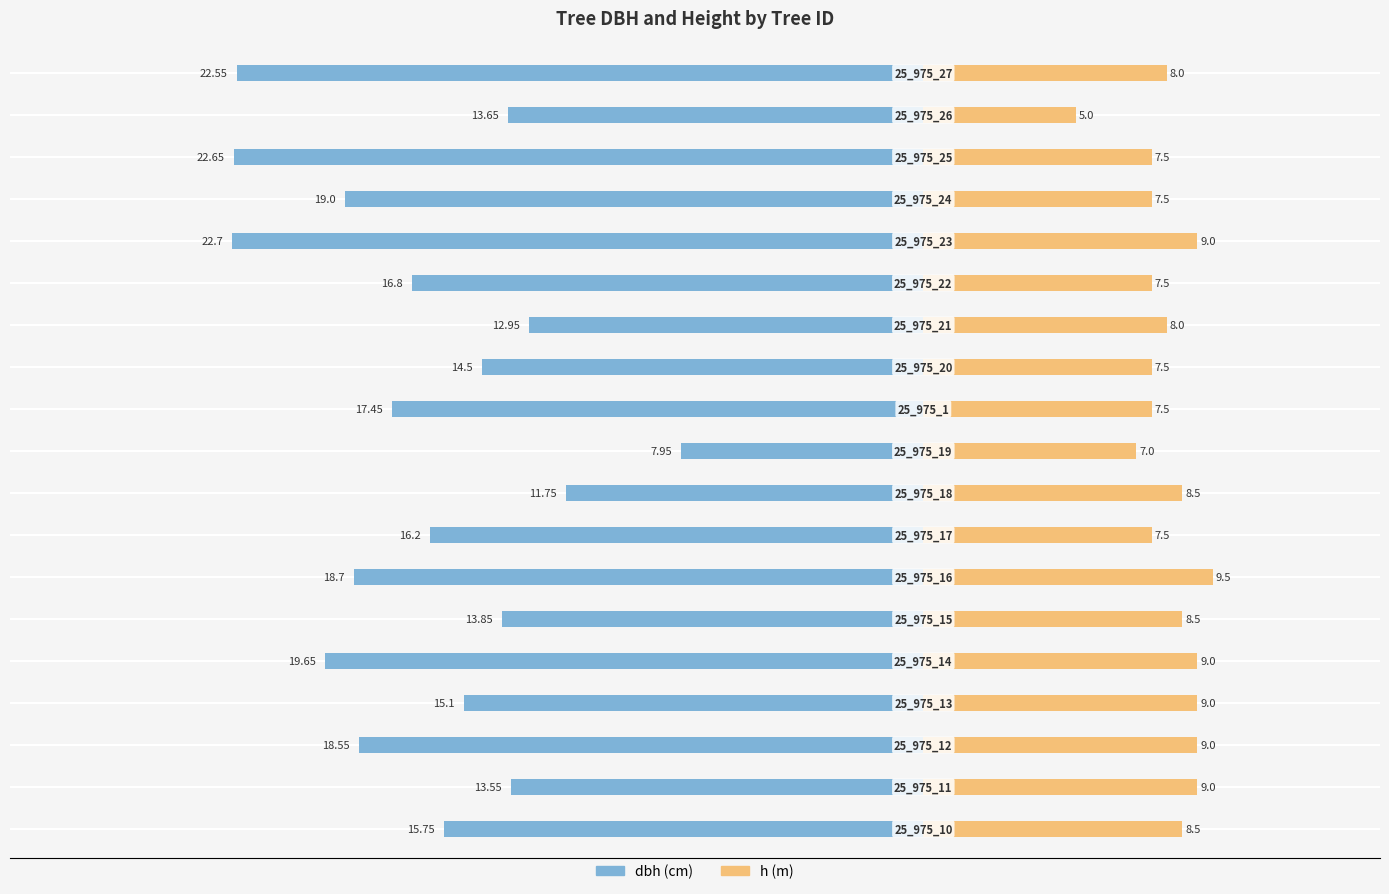

Reading left to right, list all the values displayed in this chart.

dbh: -15.8	-13.6	-18.6	-15.1	-19.6	-13.8	-18.7	-16.2	-11.8	-8.0	-17.4	-14.5	-12.9	-16.8	-22.7	-19.0	-22.6	-13.7	-22.6
h: 8.5	9.0	9.0	9.0	9.0	8.5	9.5	7.5	8.5	7.0	7.5	7.5	8.0	7.5	9.0	7.5	7.5	5.0	8.0